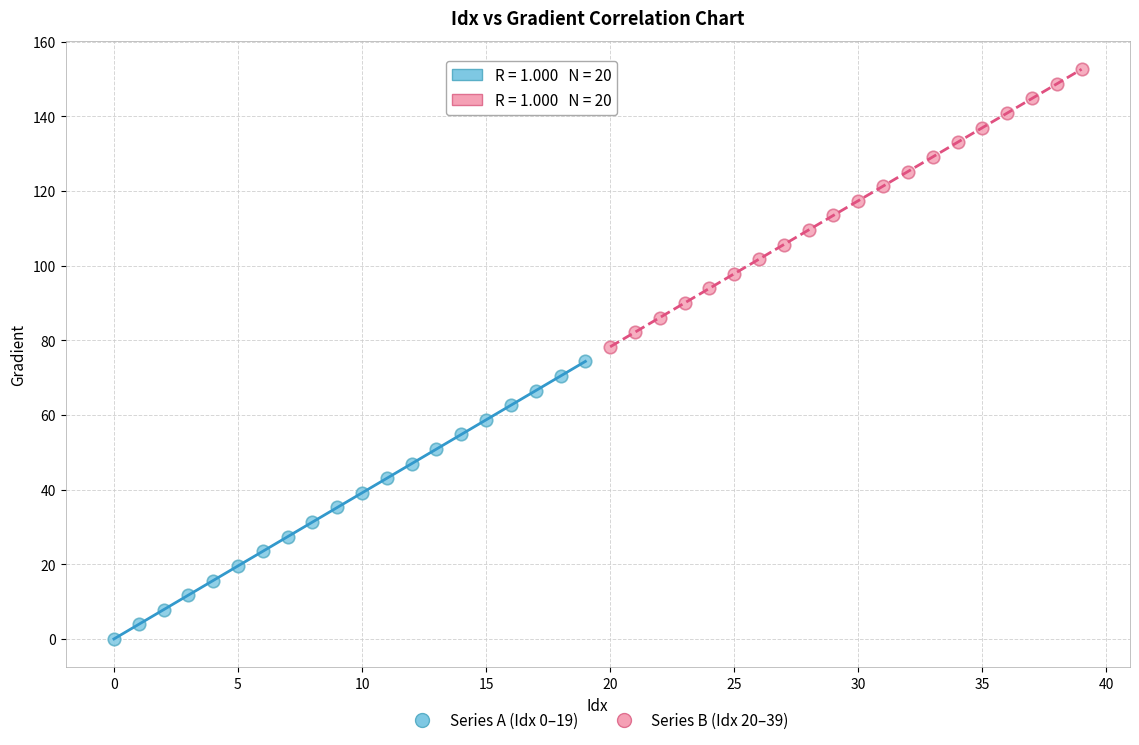

Which series contains the highest Y value?

Series B (Idx 20–39)